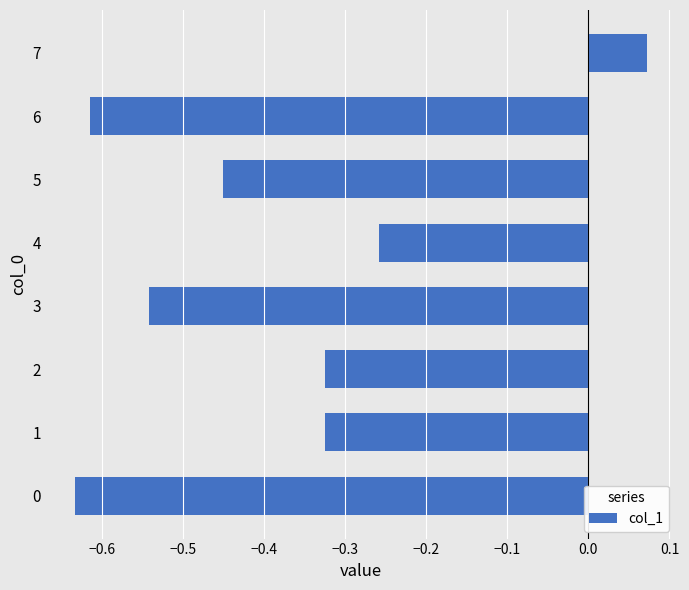

Which label corresponds to the largest value in the chart?

7